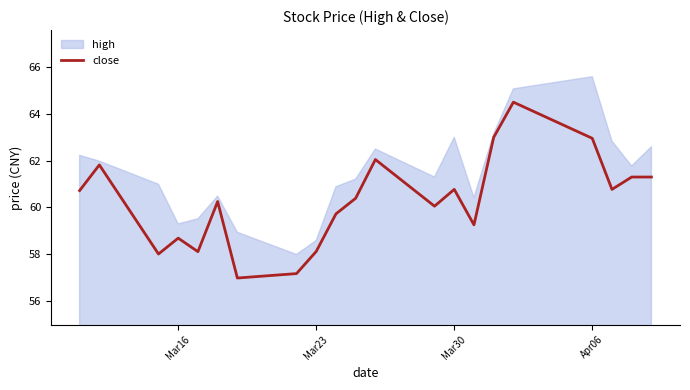

How many data points are less than 60?

8